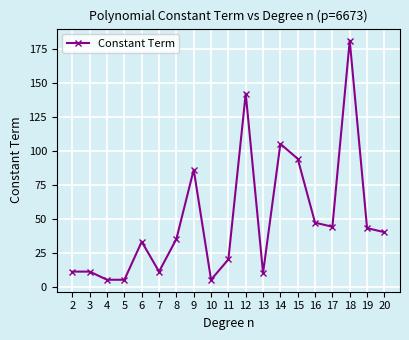

How many lines are shown in the chart?

1